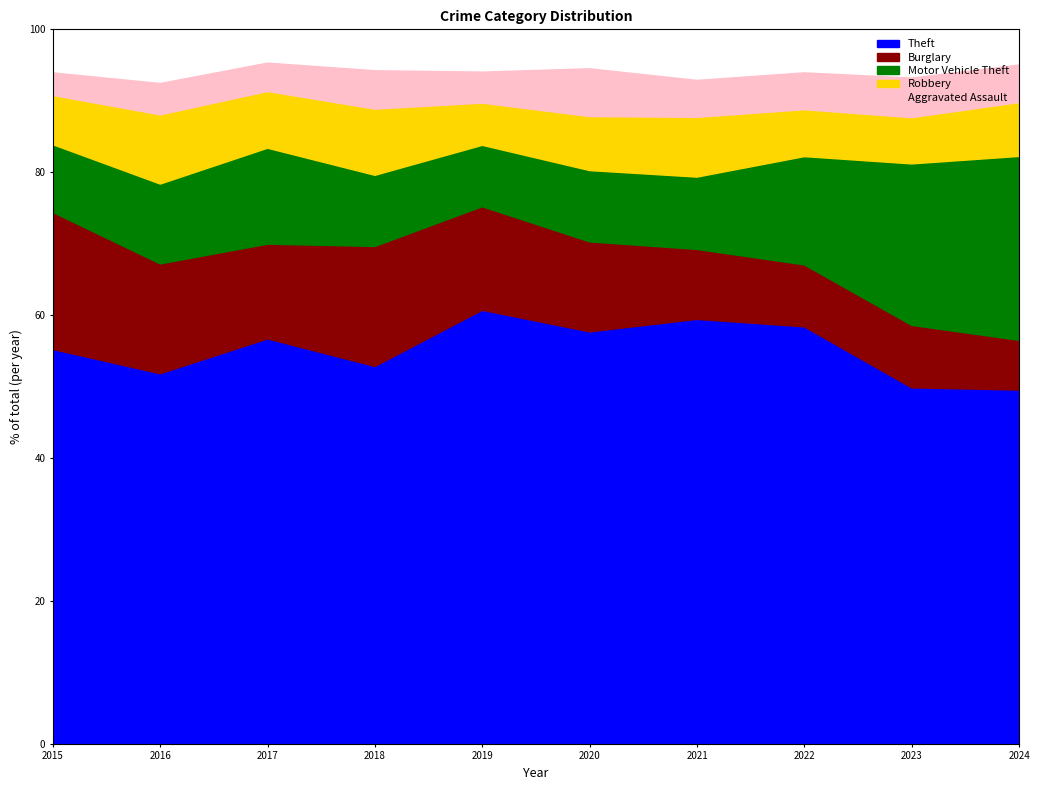

True or false: Aggravated Assault and Robbery intersect in this chart.

False